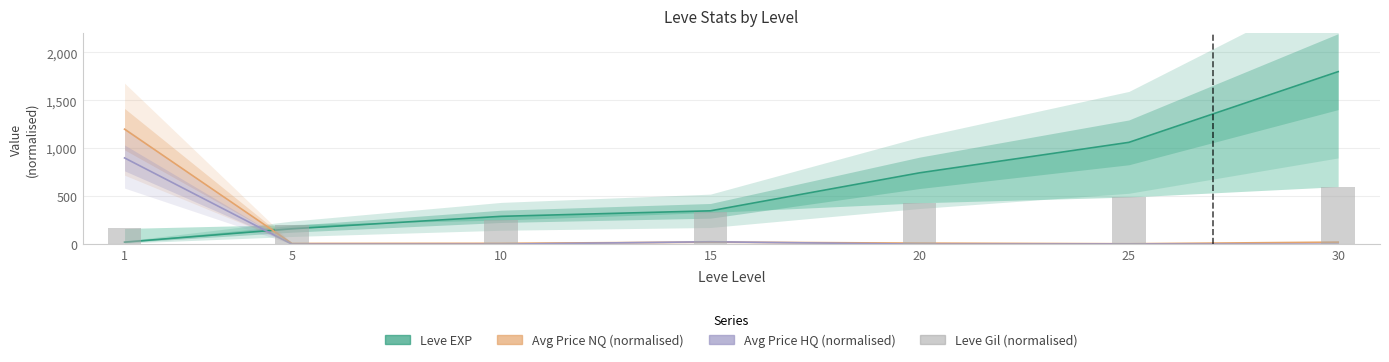

Between 10 and 30, which is larger?

30